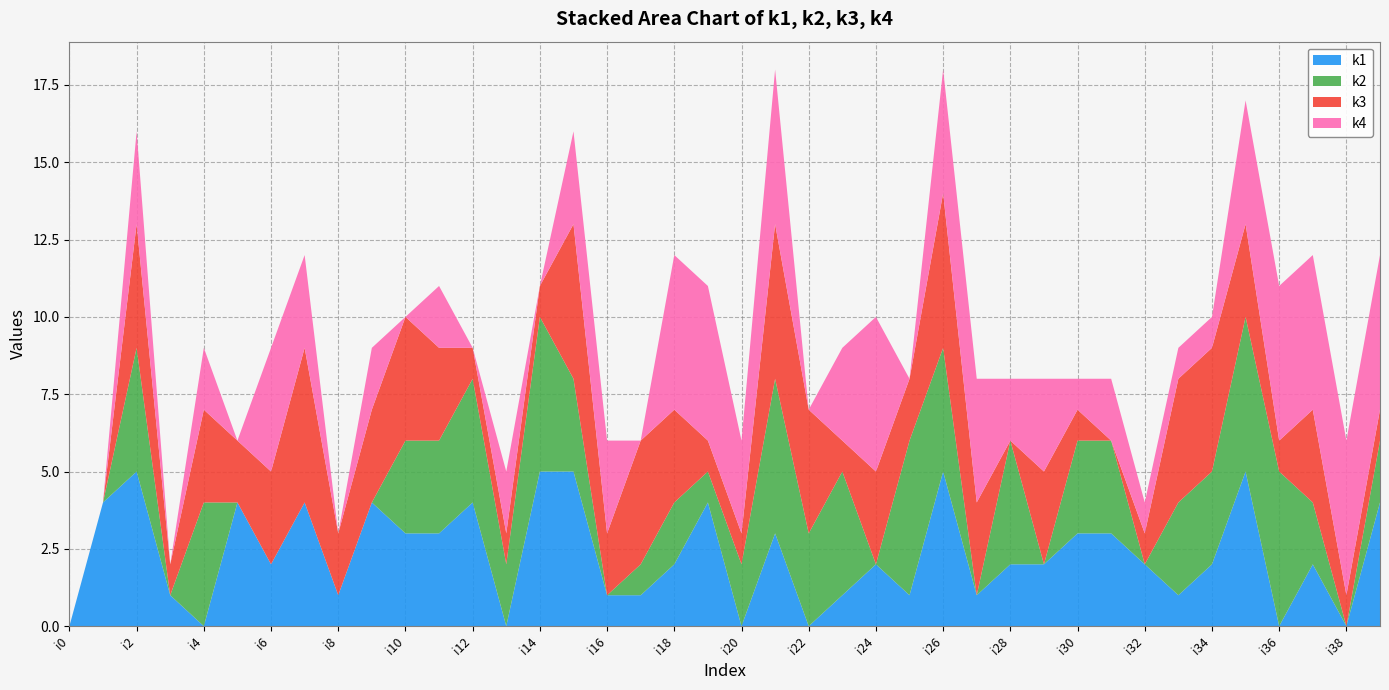

Reading left to right, what are all the values shown in this chart?

k1: i0=0	i1=4	i2=5	i3=1	i4=0	i5=4	i6=2	i7=4	i8=1	i9=4	i10=3	i11=3	i12=4	i13=0	i14=5	i15=5	i16=1	i17=1	i18=2	i19=4	i20=0	i21=3	i22=0	i23=1	i24=2	i25=1	i26=5	i27=1	i28=2	i29=2	i30=3	i31=3	i32=2	i33=1	i34=2	i35=5	i36=0	i37=2	i38=0	i39=4
k2: i0=0	i1=0	i2=4	i3=0	i4=4	i5=0	i6=0	i7=0	i8=0	i9=0	i10=3	i11=3	i12=4	i13=2	i14=5	i15=3	i16=0	i17=1	i18=2	i19=1	i20=2	i21=5	i22=3	i23=4	i24=0	i25=5	i26=4	i27=0	i28=4	i29=0	i30=3	i31=3	i32=0	i33=3	i34=3	i35=5	i36=5	i37=2	i38=0	i39=2
k3: i0=0	i1=0	i2=4	i3=1	i4=3	i5=2	i6=3	i7=5	i8=2	i9=3	i10=4	i11=3	i12=1	i13=1	i14=1	i15=5	i16=2	i17=4	i18=3	i19=1	i20=1	i21=5	i22=4	i23=1	i24=3	i25=2	i26=5	i27=3	i28=0	i29=3	i30=1	i31=0	i32=1	i33=4	i34=4	i35=3	i36=1	i37=3	i38=1	i39=1
k4: i0=0	i1=0	i2=3	i3=0	i4=2	i5=0	i6=4	i7=3	i8=0	i9=2	i10=0	i11=2	i12=0	i13=2	i14=0	i15=3	i16=3	i17=0	i18=5	i19=5	i20=3	i21=5	i22=0	i23=3	i24=5	i25=0	i26=4	i27=4	i28=2	i29=3	i30=1	i31=2	i32=1	i33=1	i34=1	i35=4	i36=5	i37=5	i38=5	i39=5